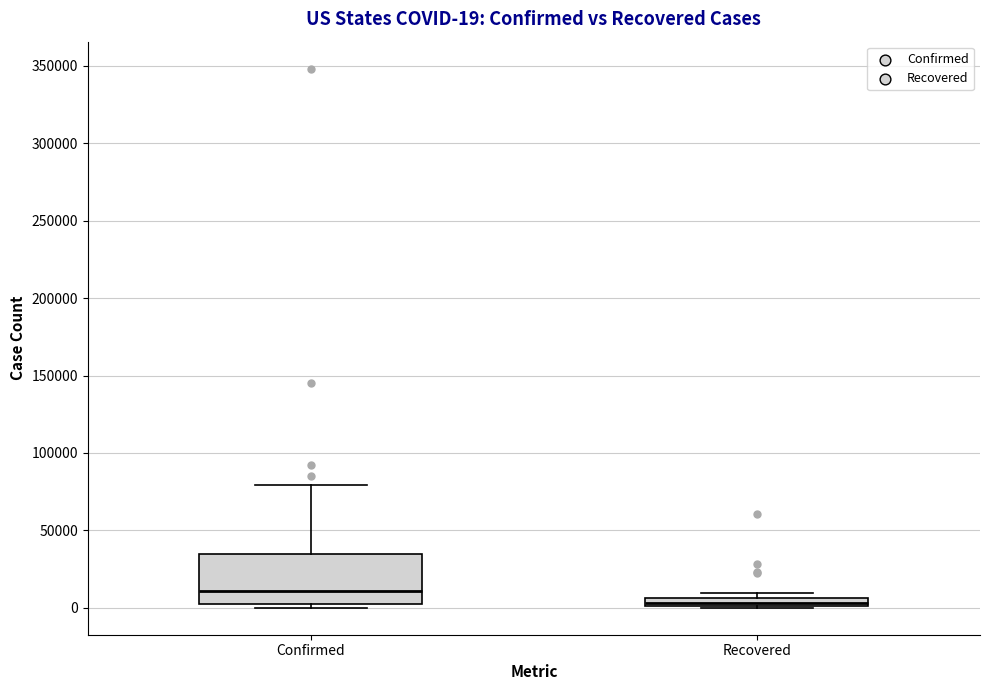

Which box's median line is the highest?

Confirmed